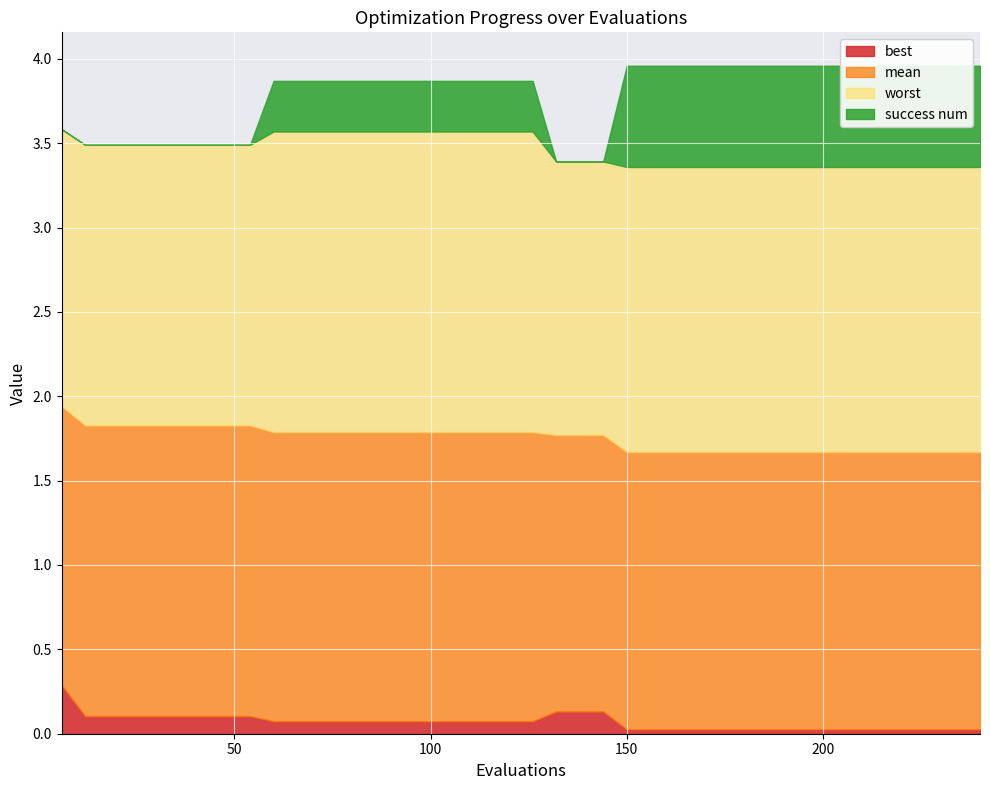

Which category has the lowest value across all series?

6